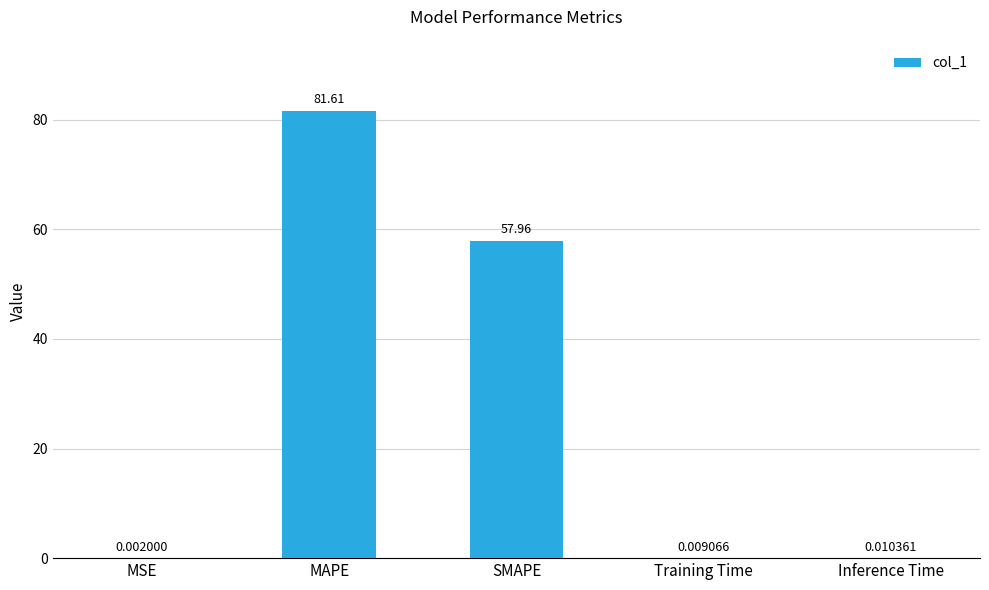

At which label is the value closest to 40?

SMAPE